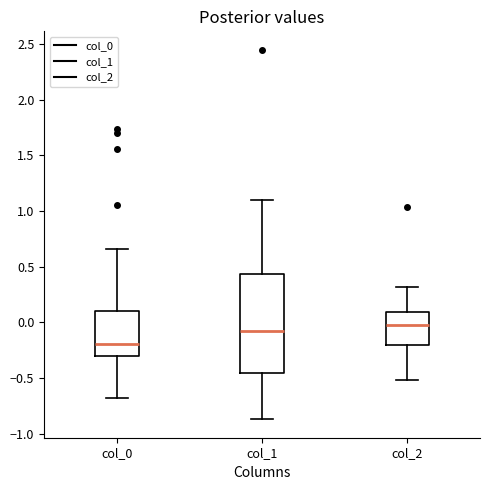

Comparing the boxes themselves (not the whiskers), which one is the tallest?

col_1